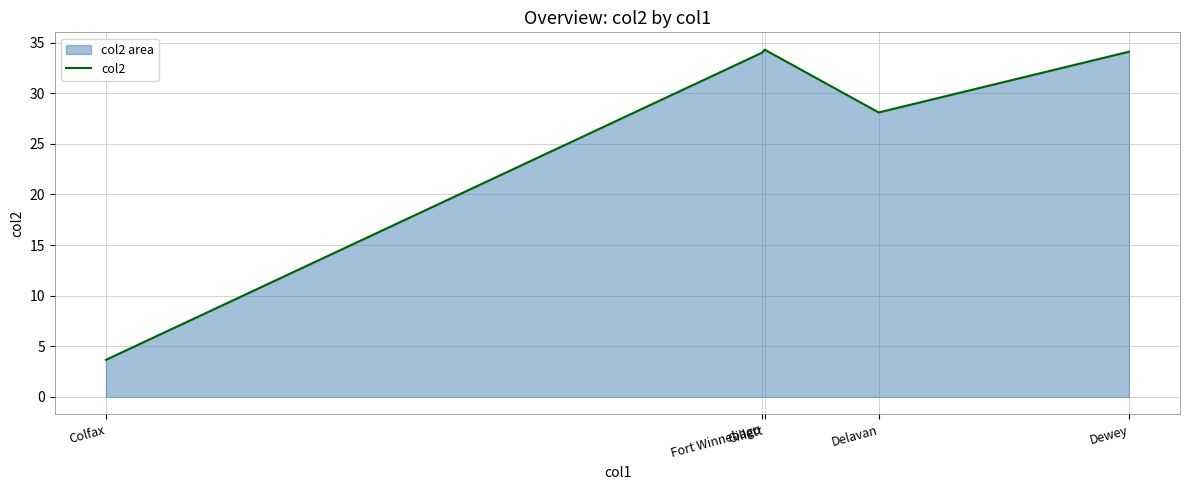

What is the sum of all values?

134.2